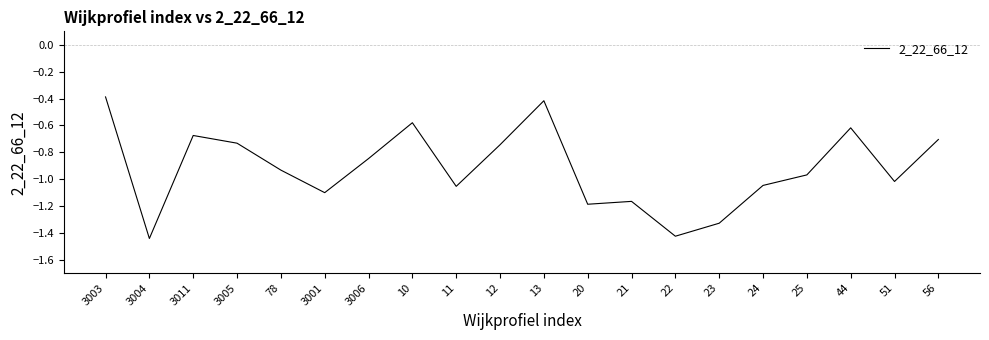

What position from the right is 3011?

18